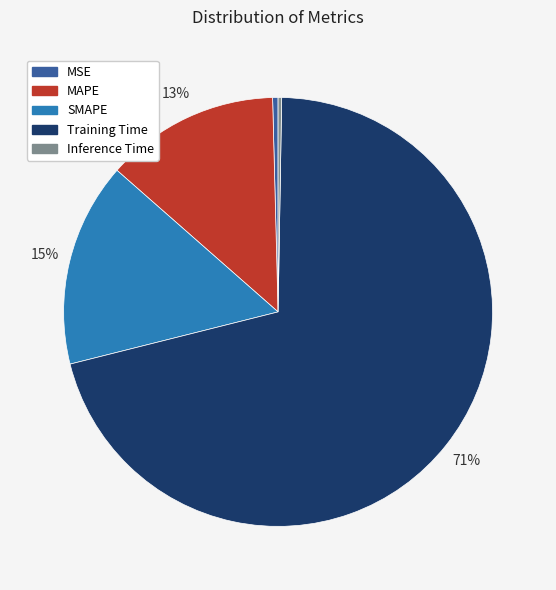

Which slice is the largest?

Training Time